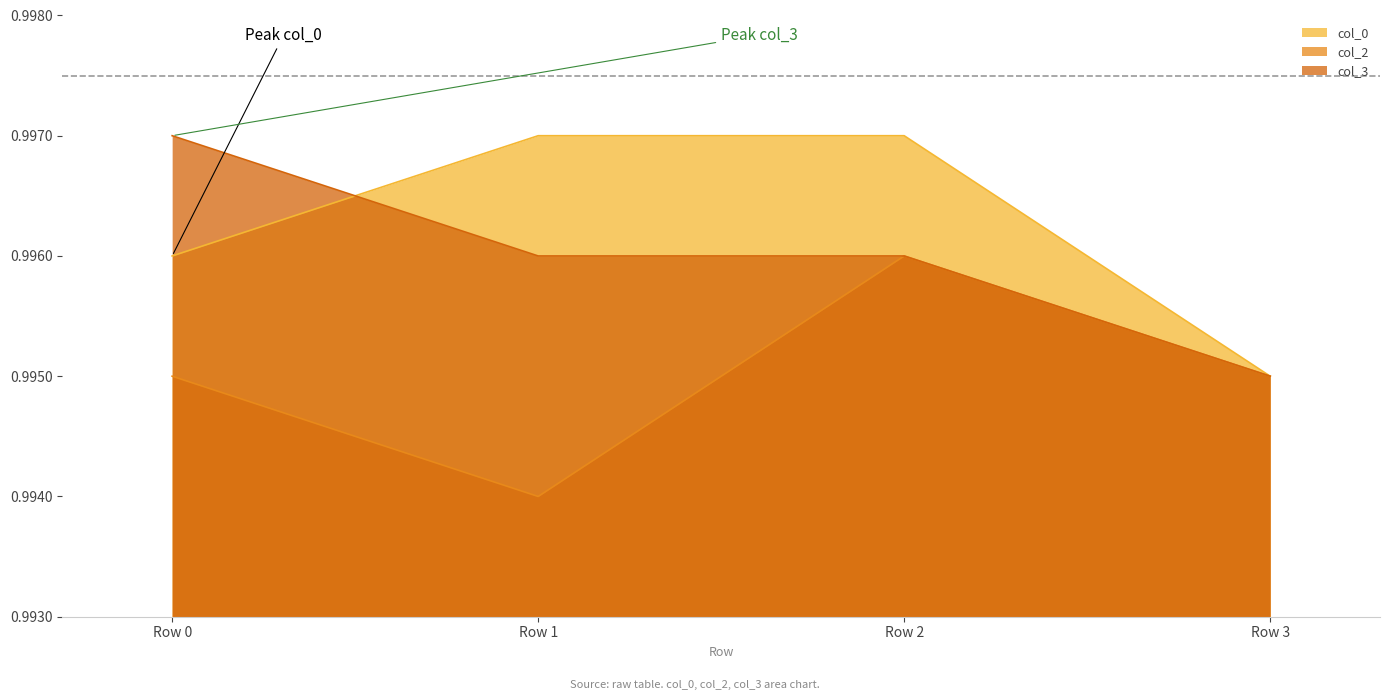

At how many categories does at least one series exceed 0?

4